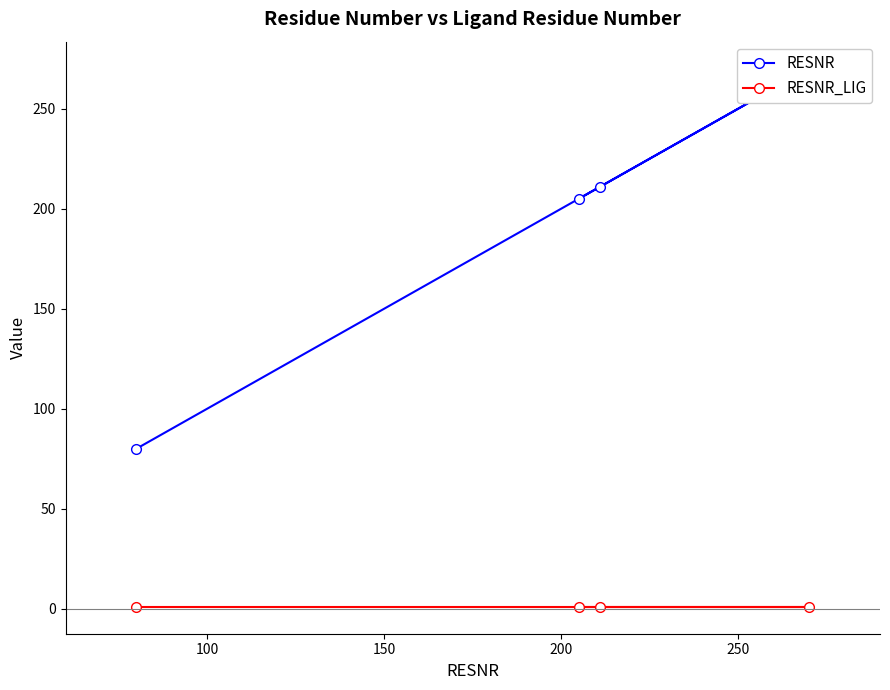

Which series has the widest spread of values?

RESNR